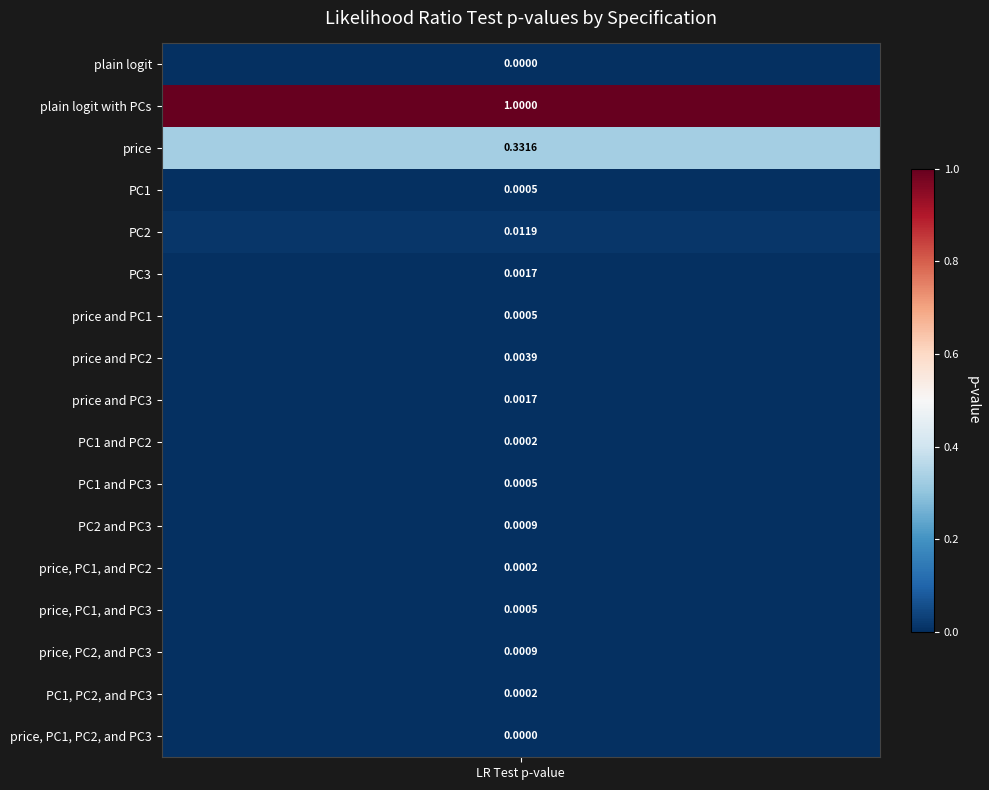

At which category does the chart reach its minimum across all series?

plain logit